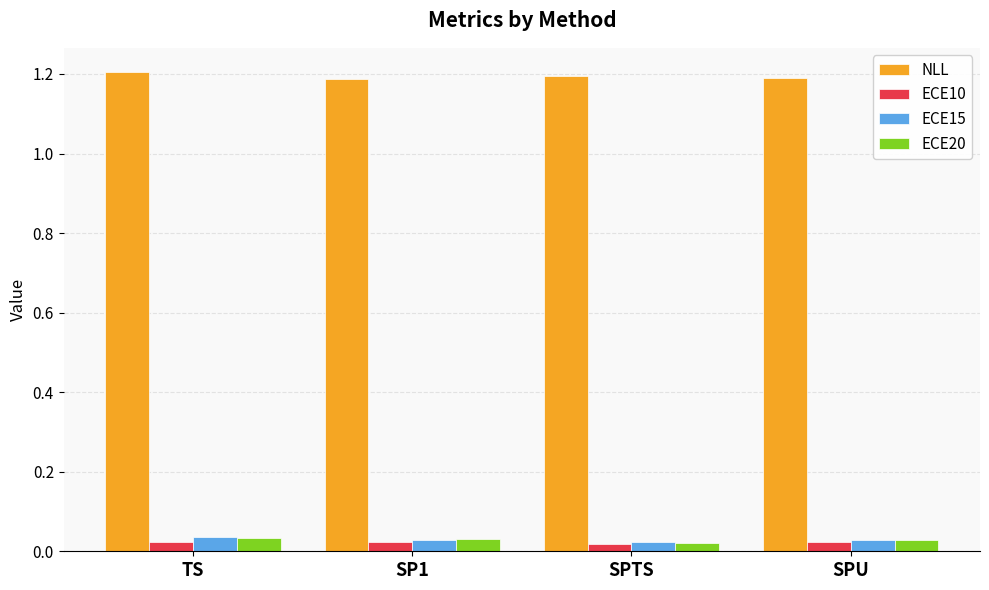

How many ECE15 values are between 0 and 1?

4